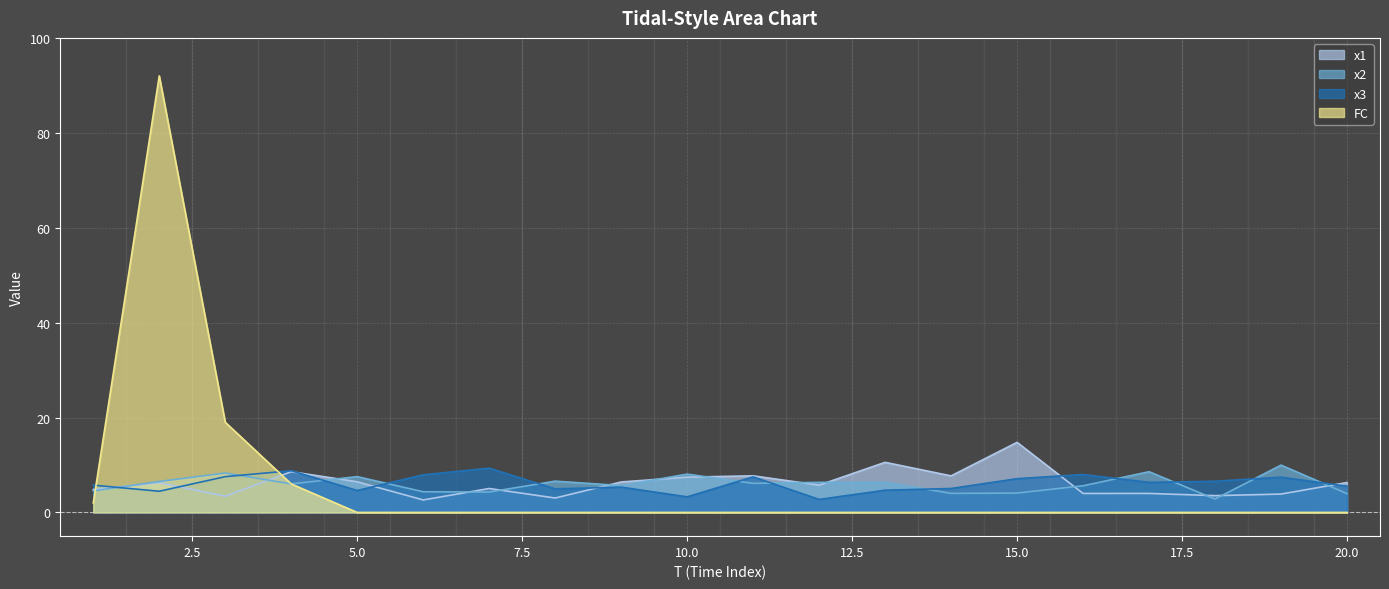

Count the number of data series in this chart.

4